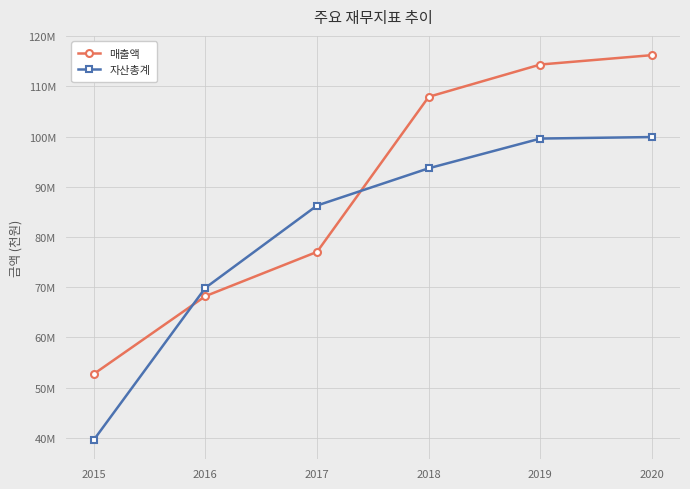

At which category is the sum across all series the highest?

2020